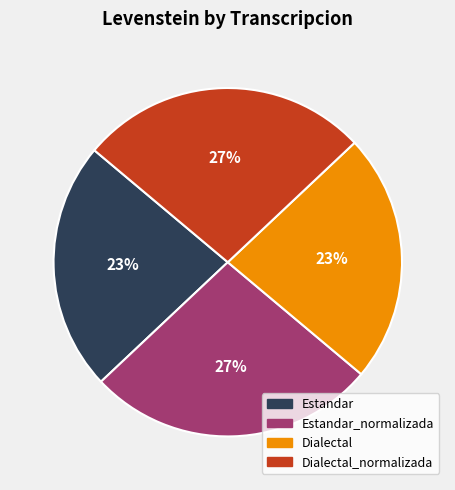

Between Estandar and Estandar_normalizada, which is larger?

Estandar_normalizada